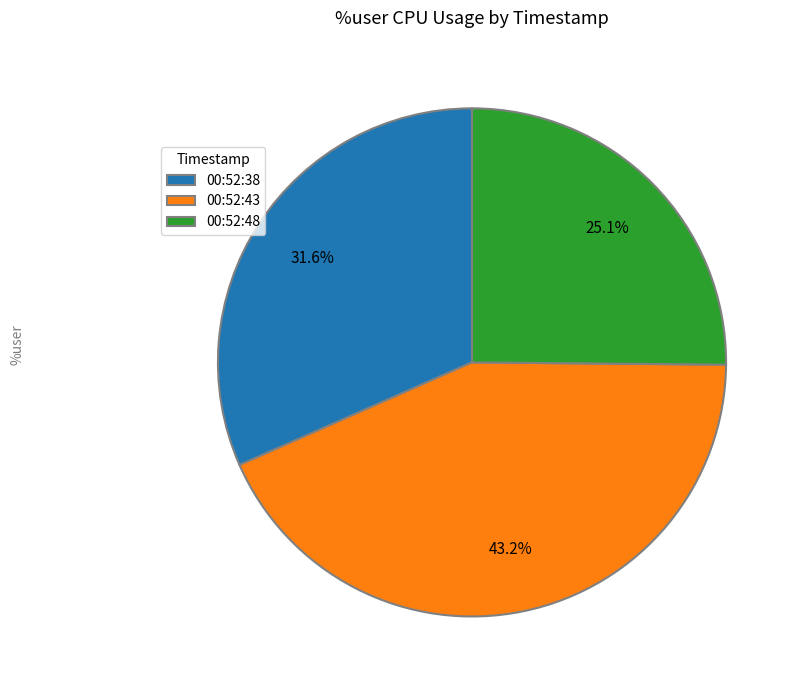

To the nearest percent, what is the combined percentage of 00:52:48 and 00:52:38?

57%